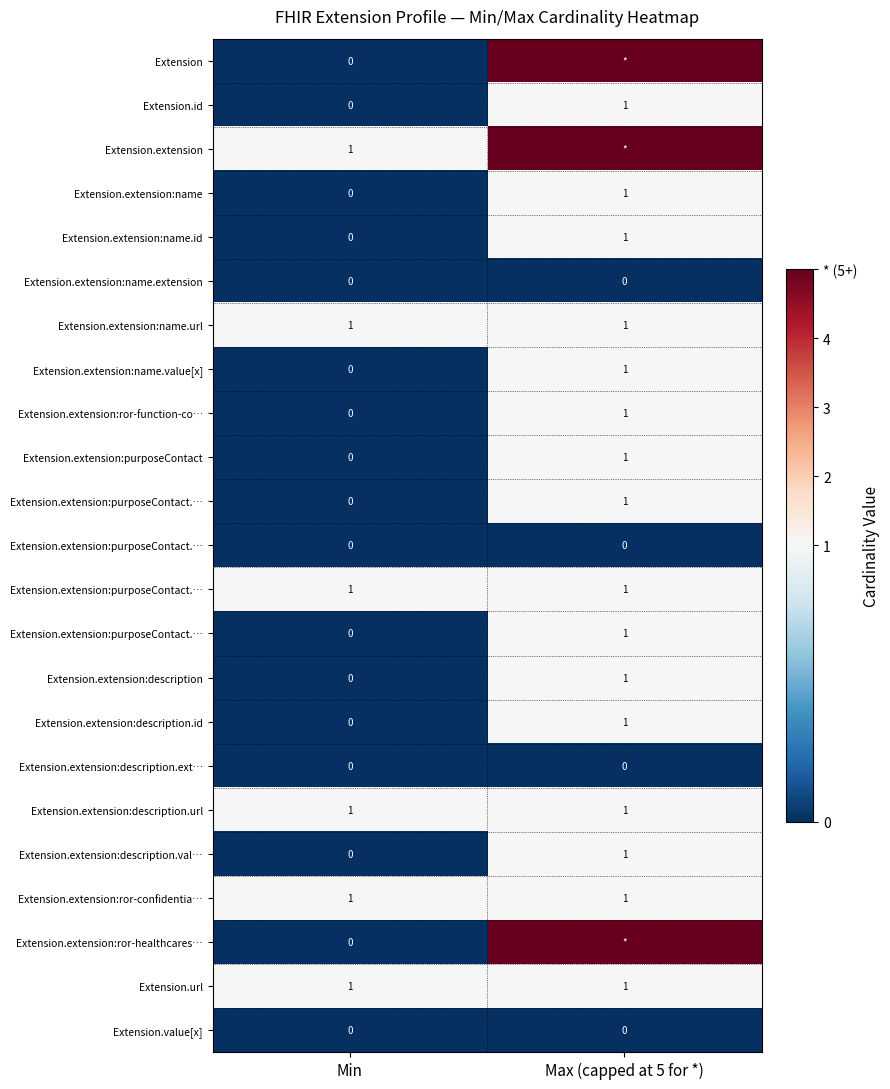

What is the total value across all series at Min?

6